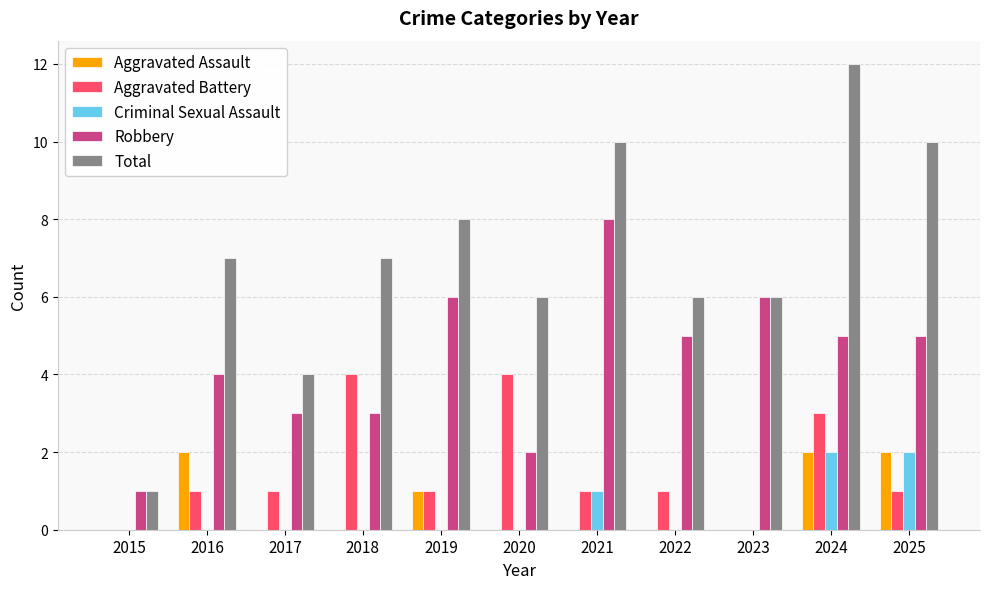

What is the sum of all Criminal Sexual Assault values?

5